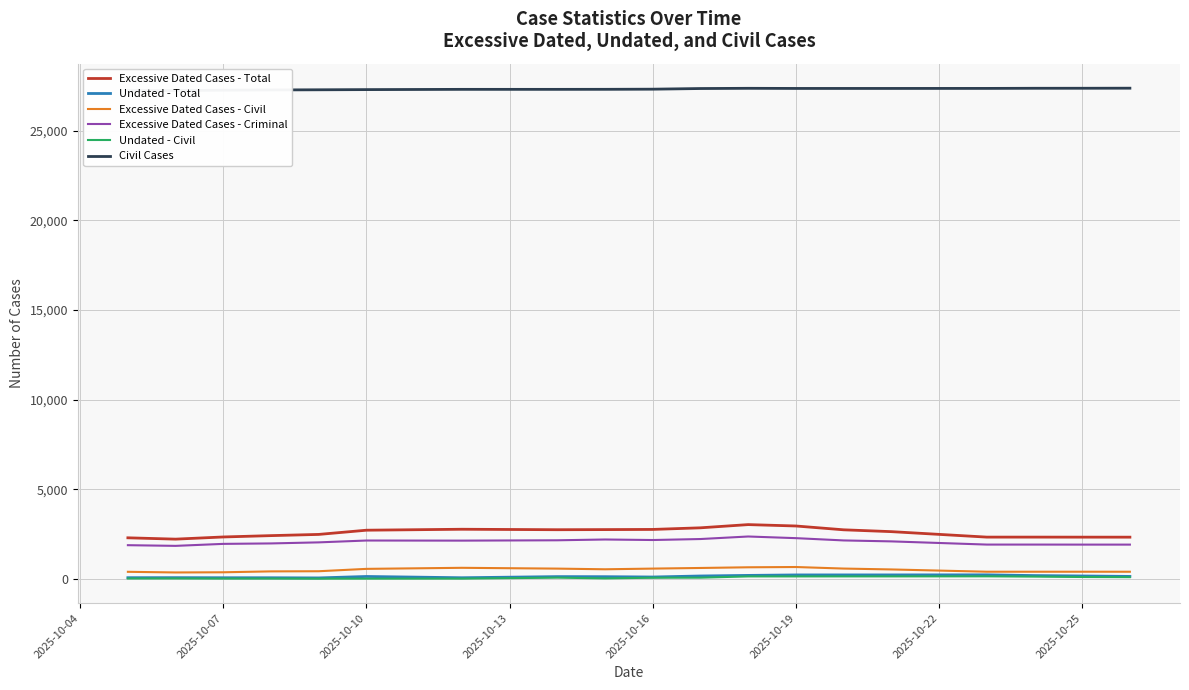

Which series has the largest total across all categories?

Civil Cases